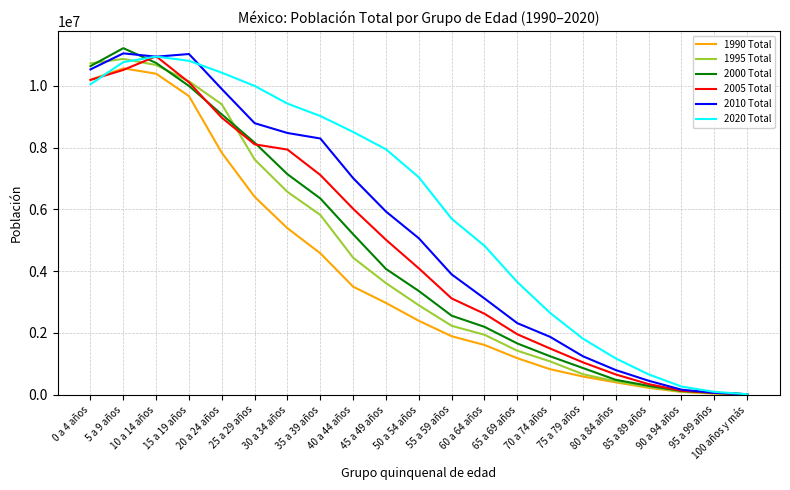

At 30 a 34 años, list the series in order from largest to smallest.

2020 Total, 2010 Total, 2005 Total, 2000 Total, 1995 Total, 1990 Total